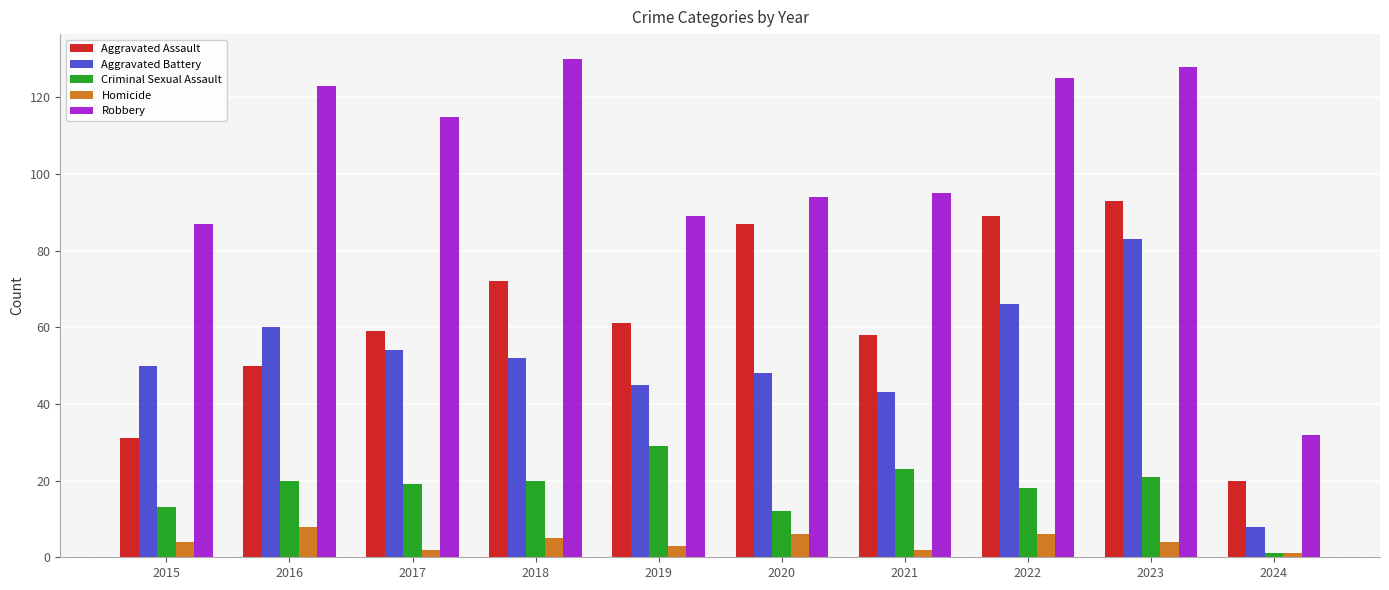

Rank the series by their maximum value, from highest to lowest.

Robbery, Aggravated Assault, Aggravated Battery, Criminal Sexual Assault, Homicide